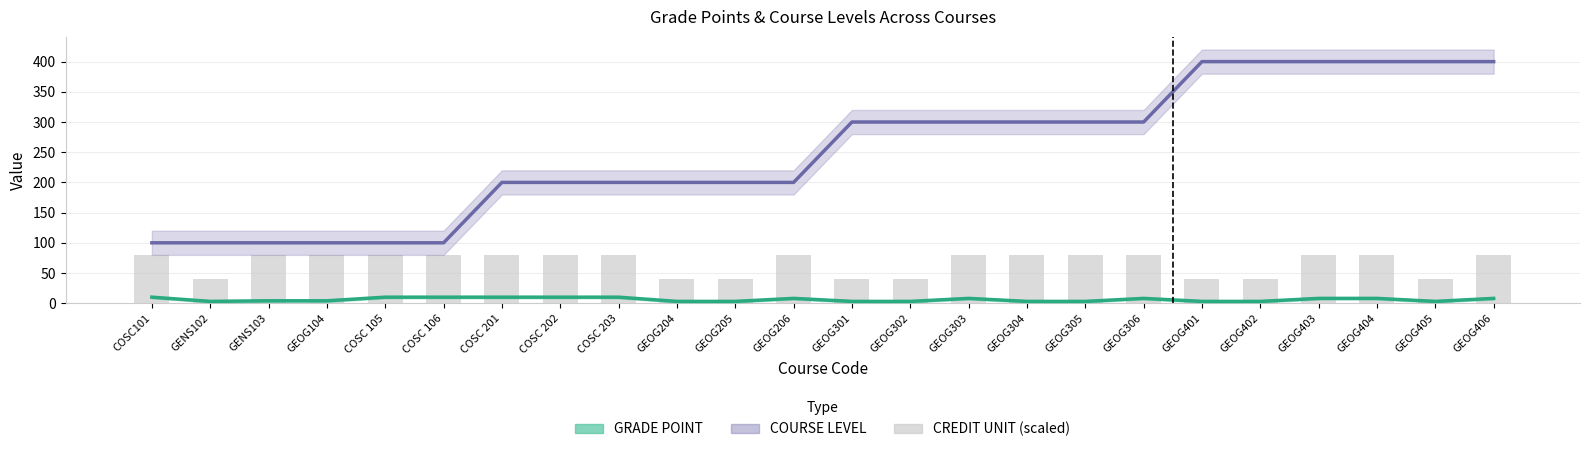

What is the greatest value displayed?

400